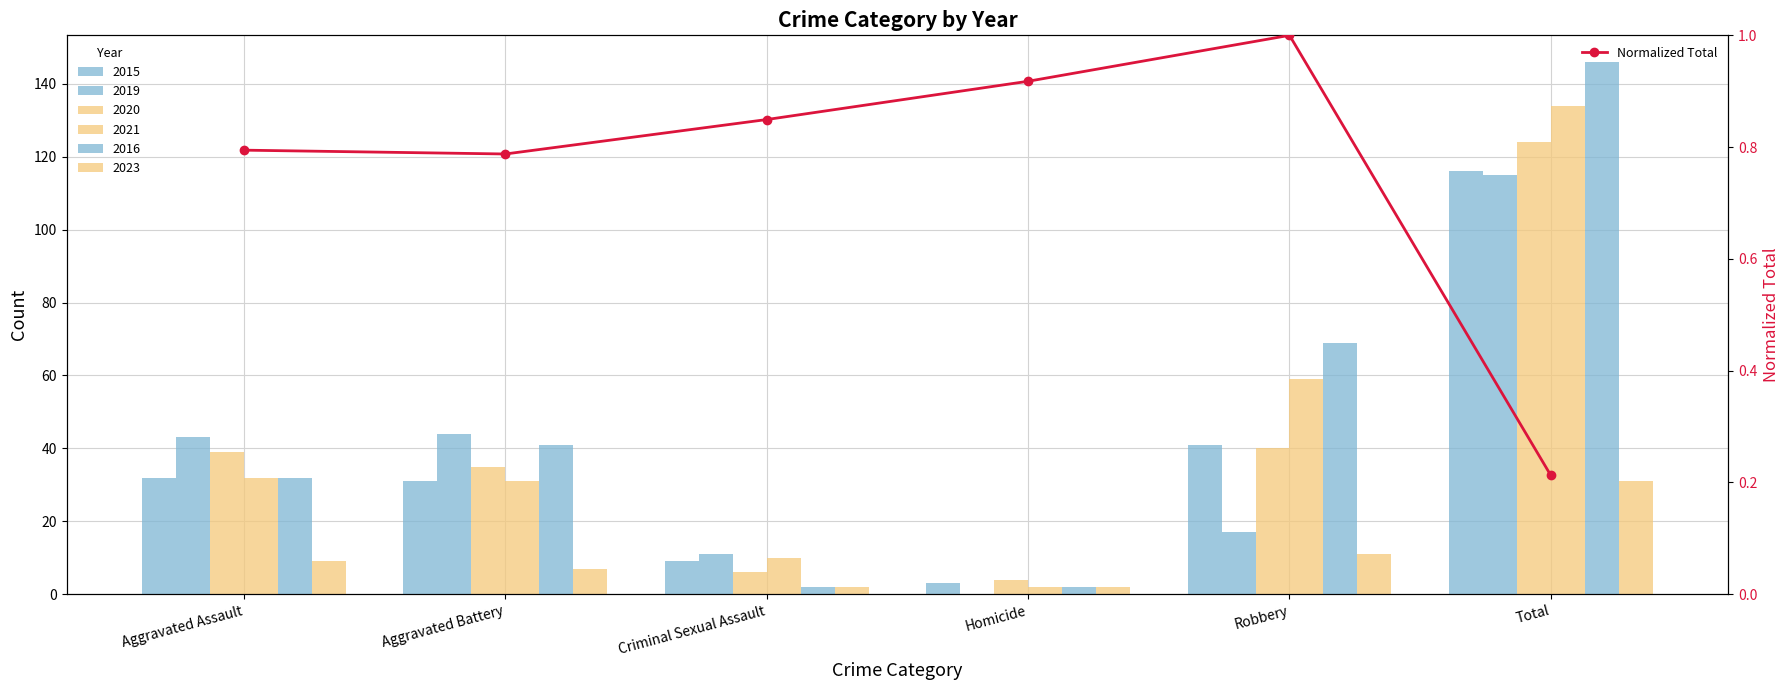

Rank the categories by value from highest to lowest.

Robbery, Homicide, Criminal Sexual Assault, Aggravated Assault, Aggravated Battery, Total